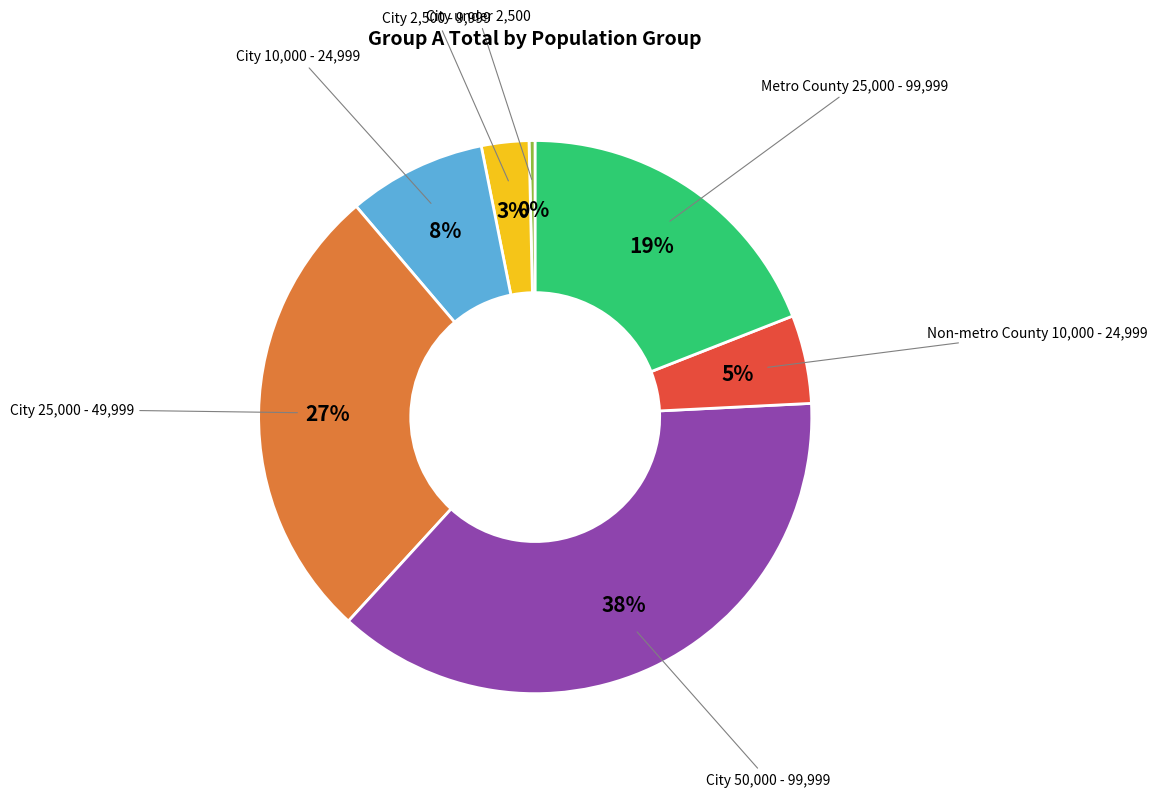

Between City 25,000 - 49,999 and City 10,000 - 24,999, which is larger?

City 25,000 - 49,999